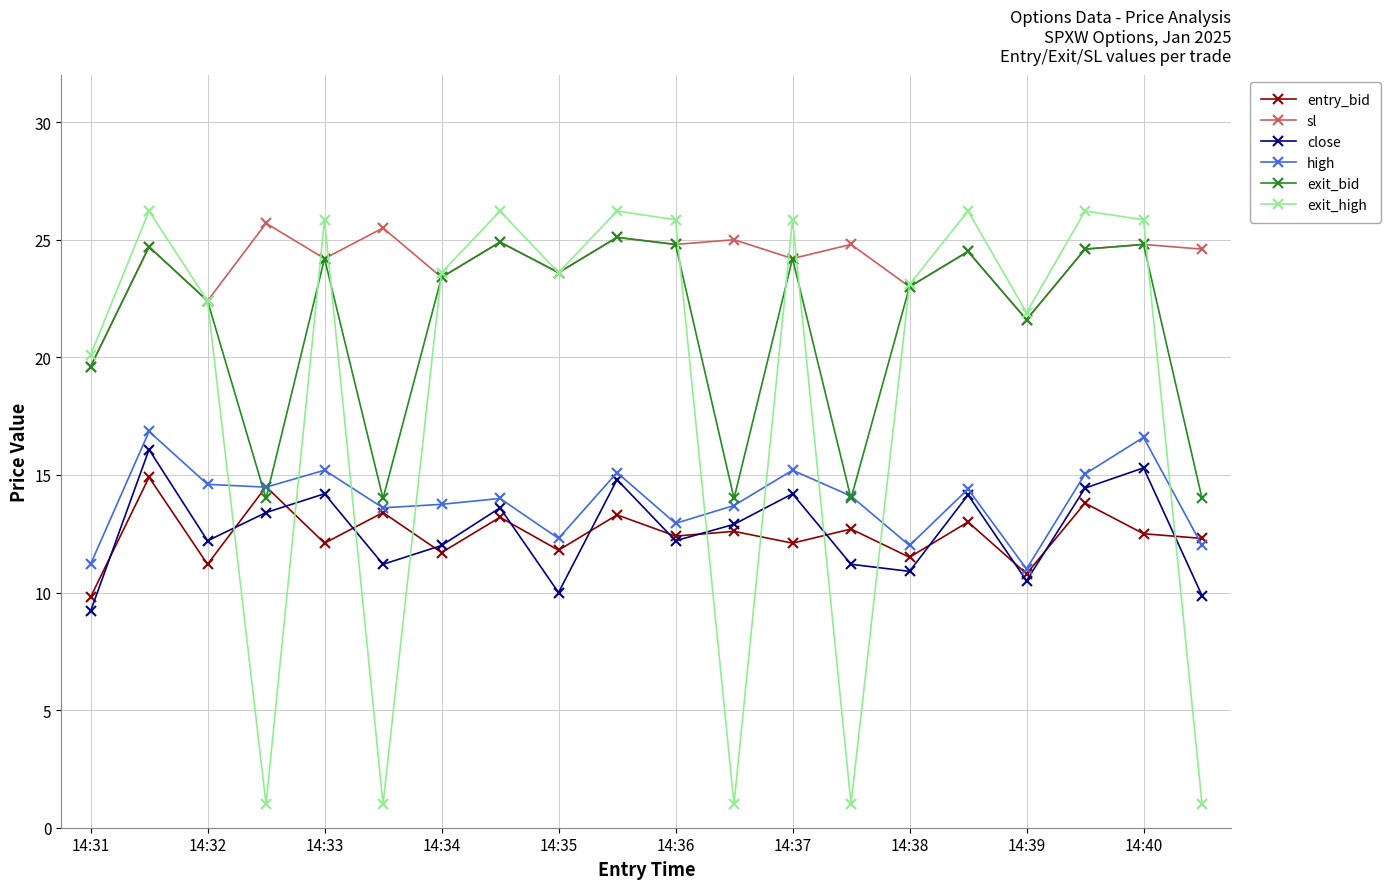

What is the smallest value displayed?

1.0